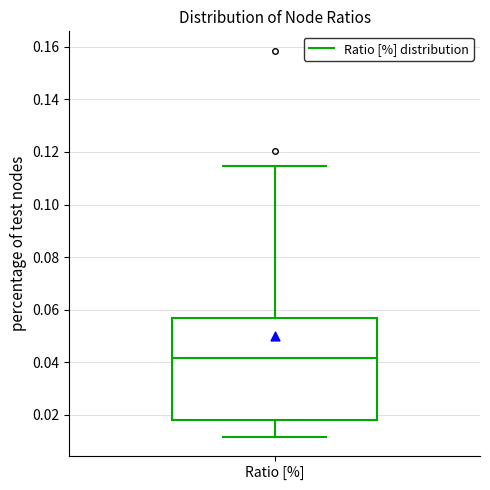

Read this box plot against the y-axis: the position of the median line, the range covered by the box, and the ends of both whiskers. The values are not printed on the chart, so give them approximately, as read against the axis.

median 0.042, box 0.018 to 0.056, whiskers 0.012 to 0.114